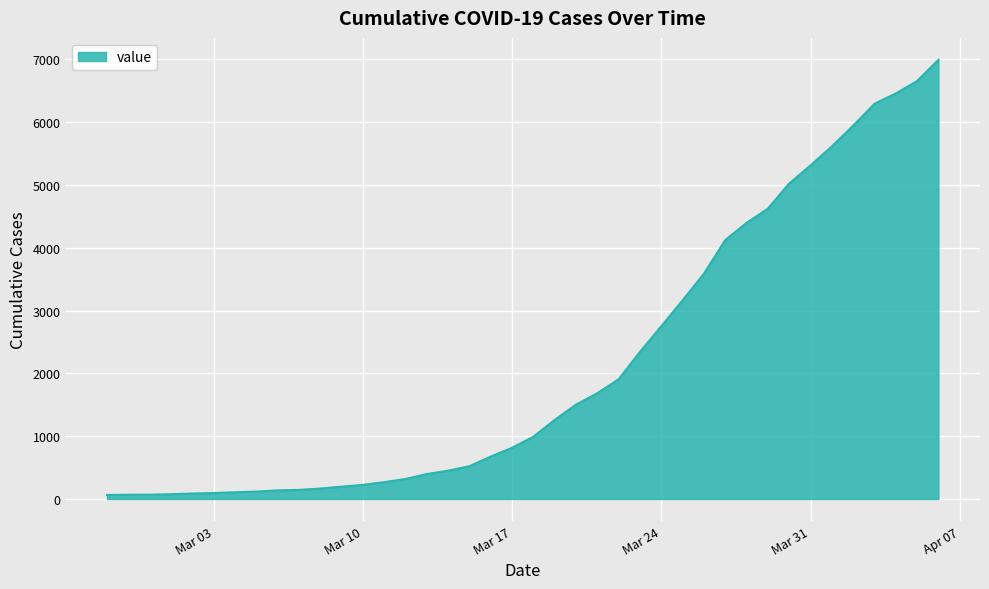

What is the greatest value displayed?

6994